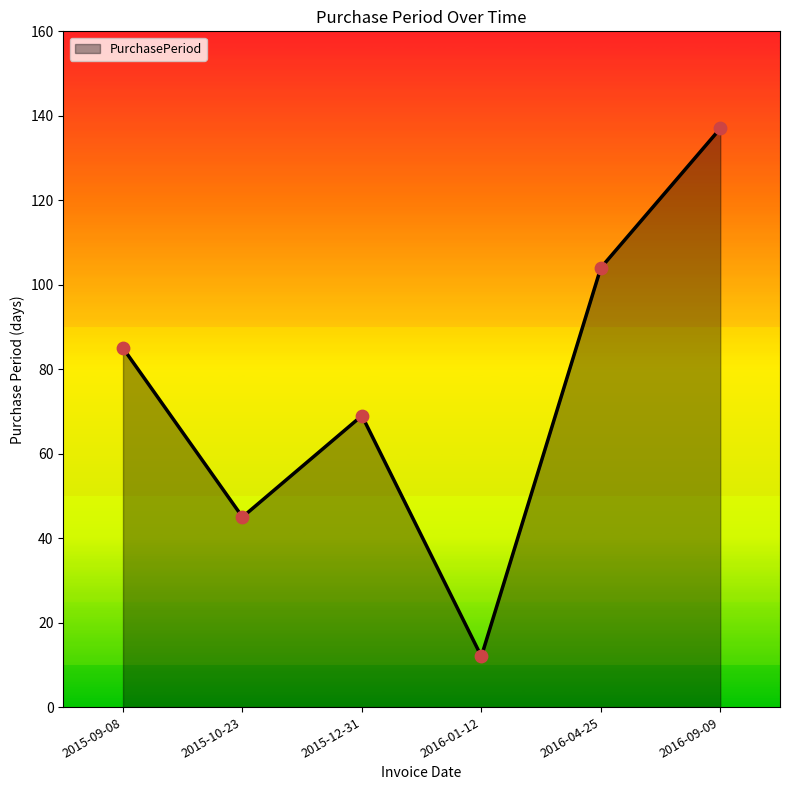

What is the change in value from 2016-01-12 to 2016-09-09?

+125